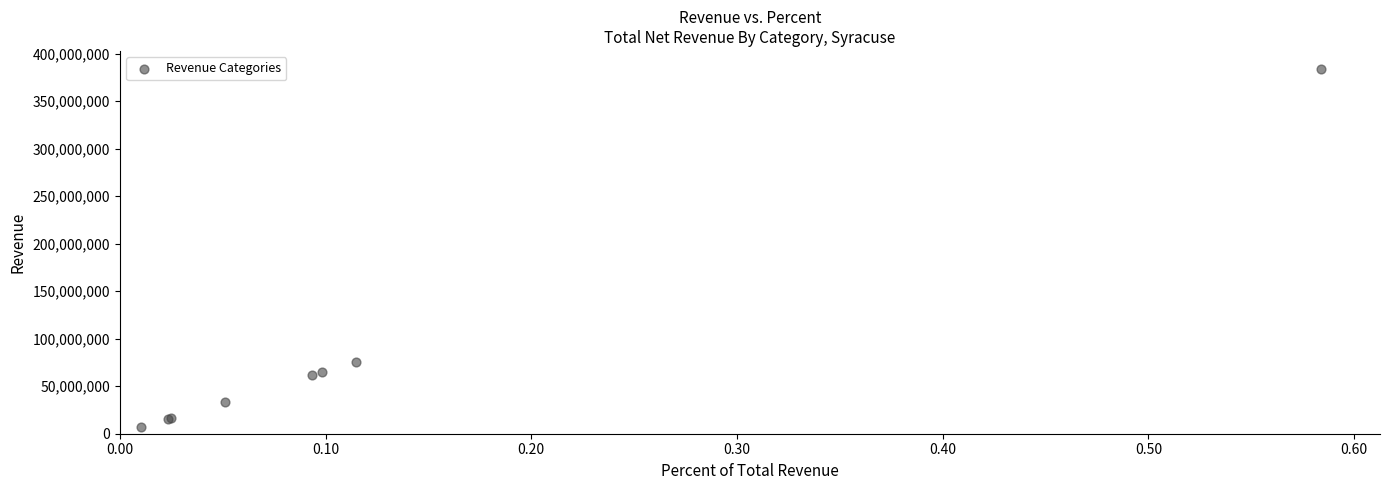

What Y value in the scatter plot is closest to 195276574?

75593000